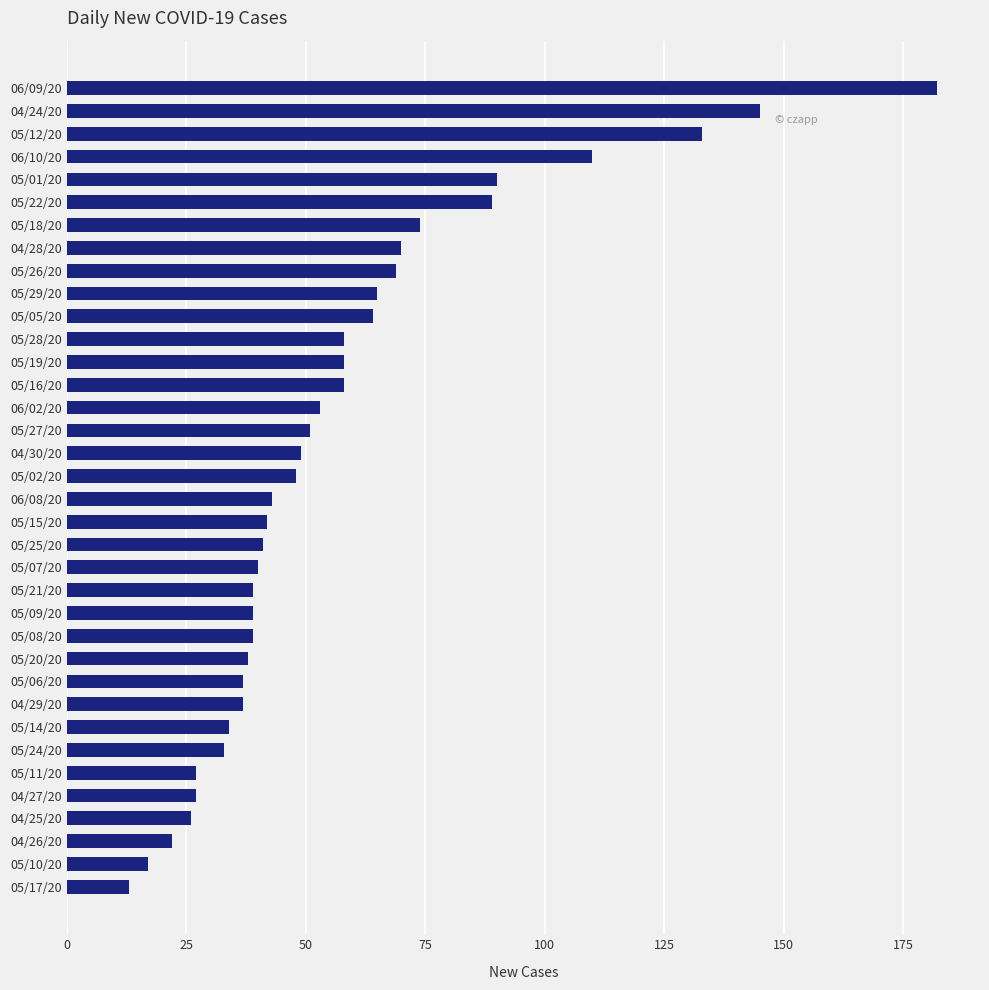

What is the difference between the maximum and minimum values?

169